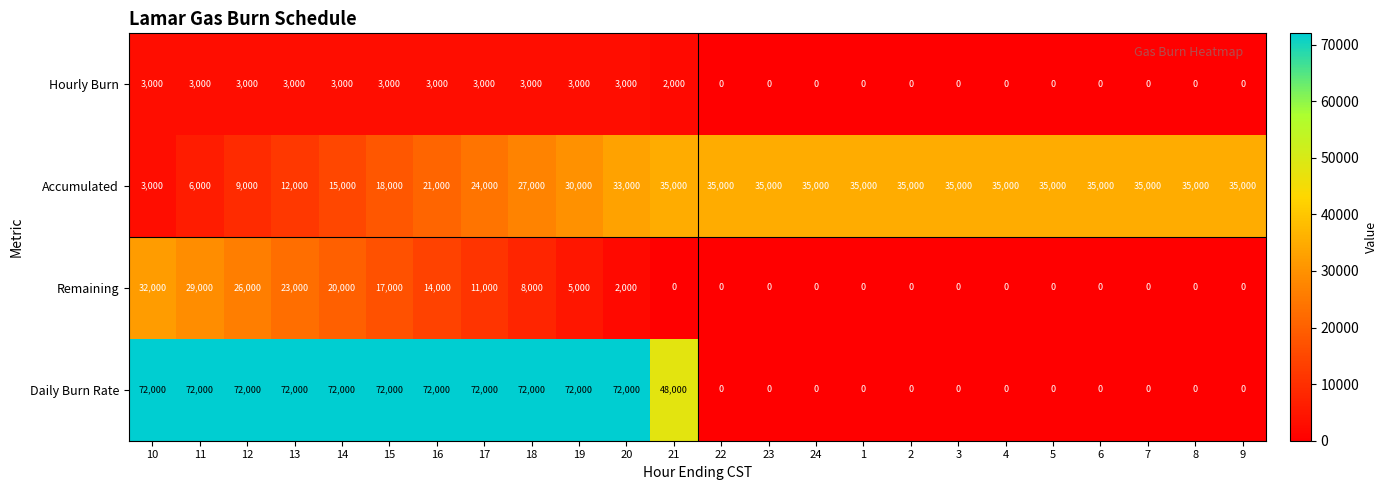

Between 18 and 21, which series saw the biggest shift?

Daily Burn Rate